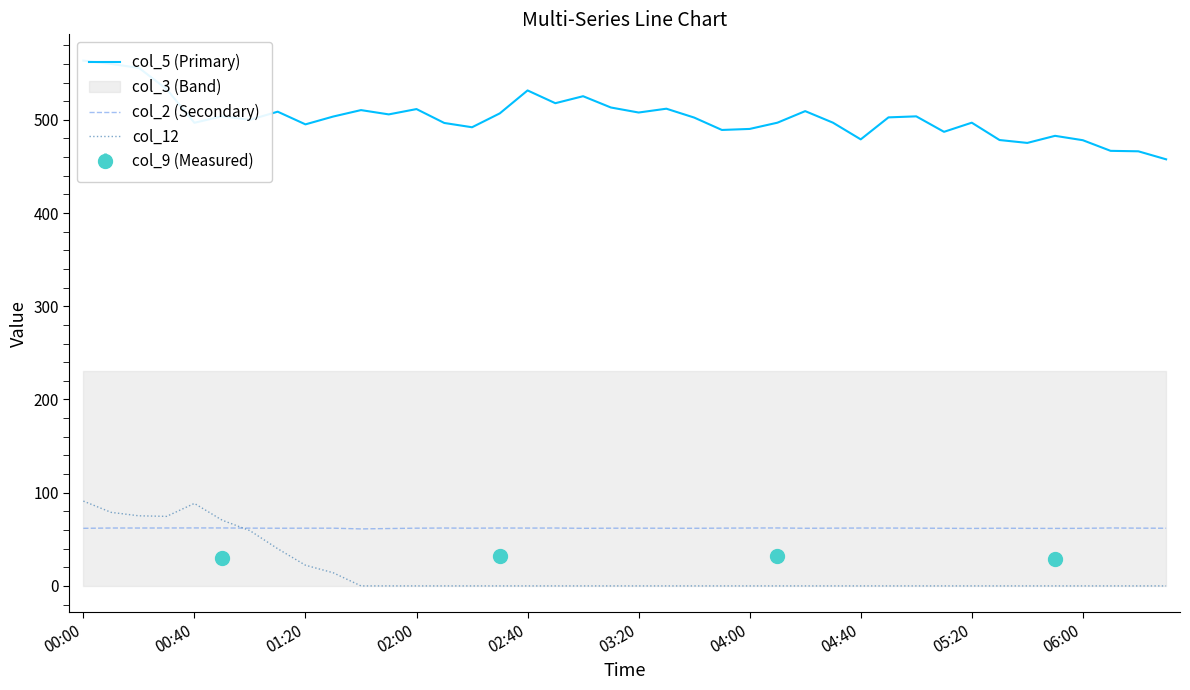

How many positive values does the col_12 series have?

10